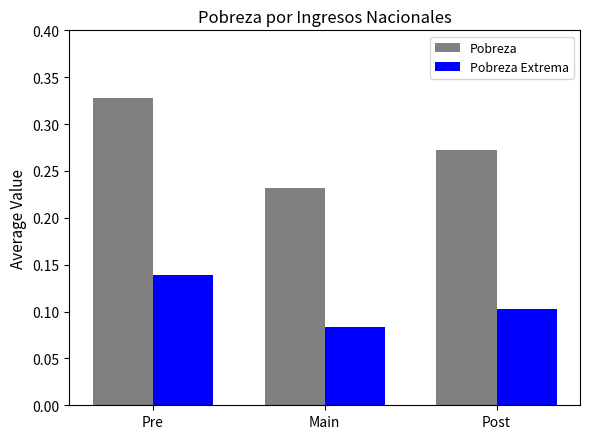

Is it true that Pobreza Extrema equals 0.0 at Main?

False